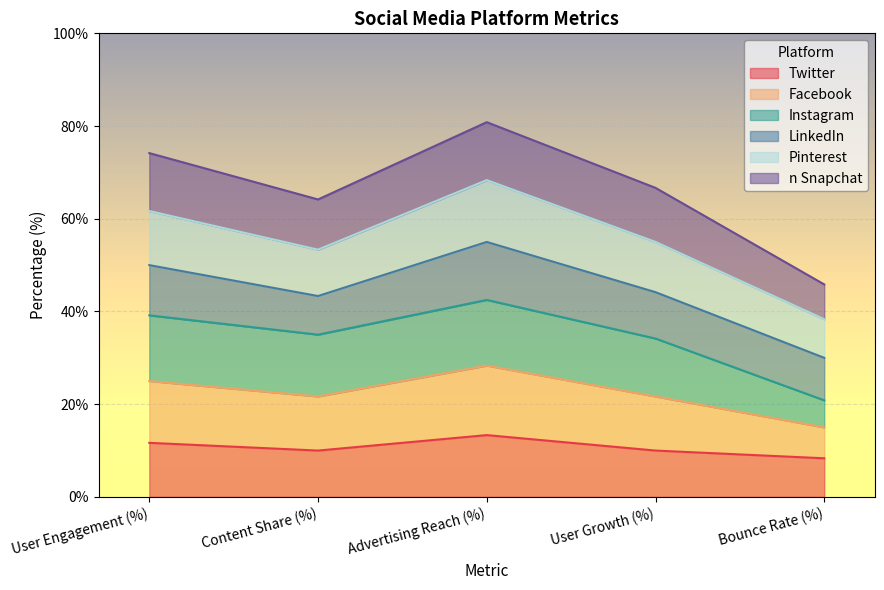

What is the total value across all series at Content Share (%)?

64.2